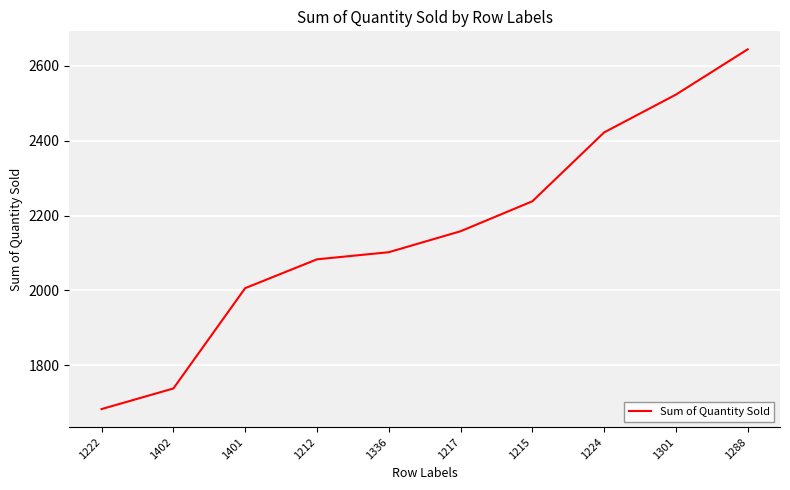

What is the difference between the values at 1212 and 1402?

345